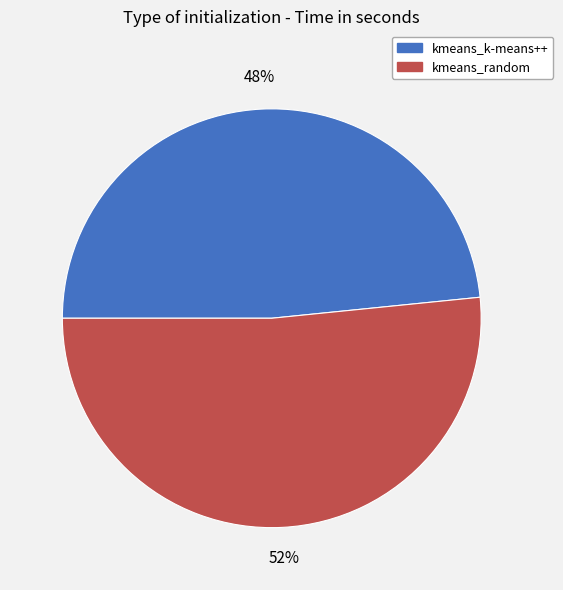

To the nearest percent, what is the combined percentage of kmeans_random and kmeans_k-means++?

100%